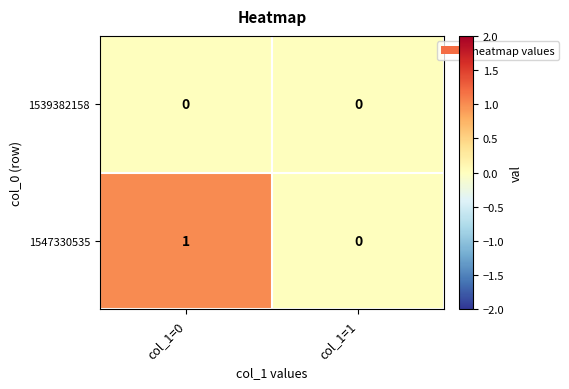

At which category does the chart reach its peak across all series?

col_1=0